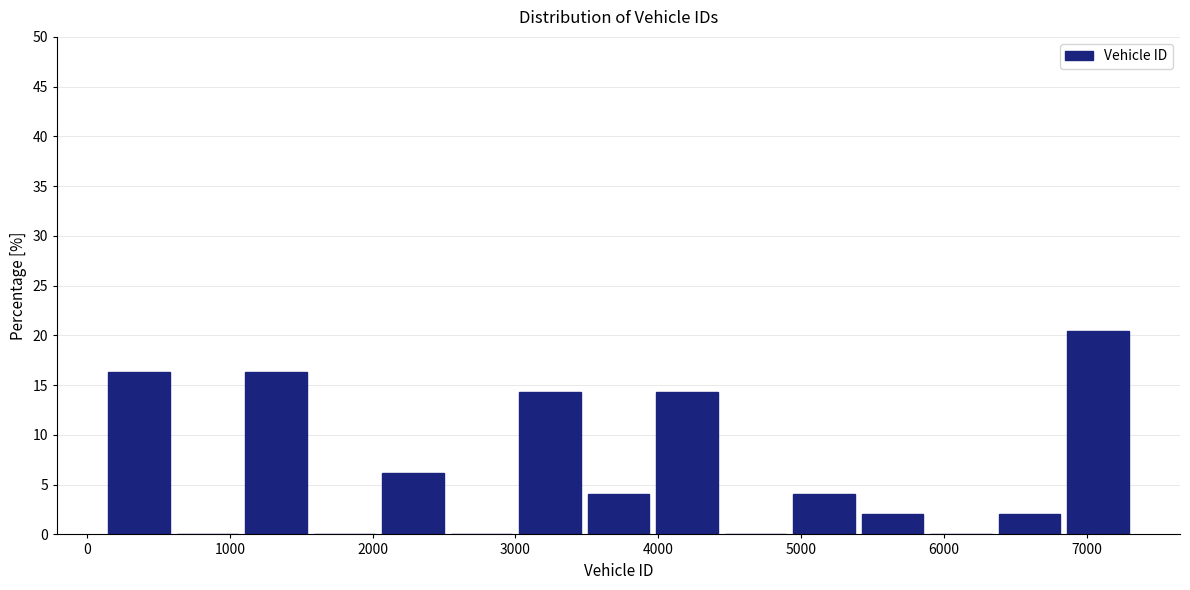

How tall is the bar that spans 3000 to 3500 on the x-axis? Neither the bar edges nor the heights are printed on the chart, so give them approximately, as read against the axes.

14.5